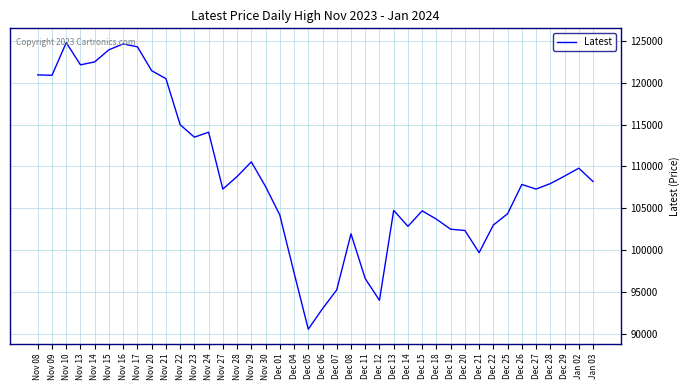

What is the change in value from Nov 09 to Dec 01?

-16700